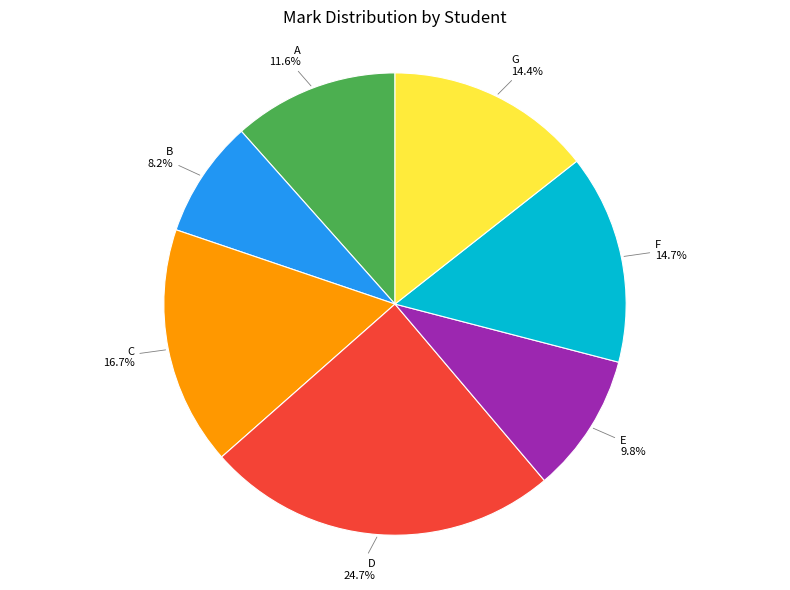

Is there any slice that represents more than half of the pie?

No